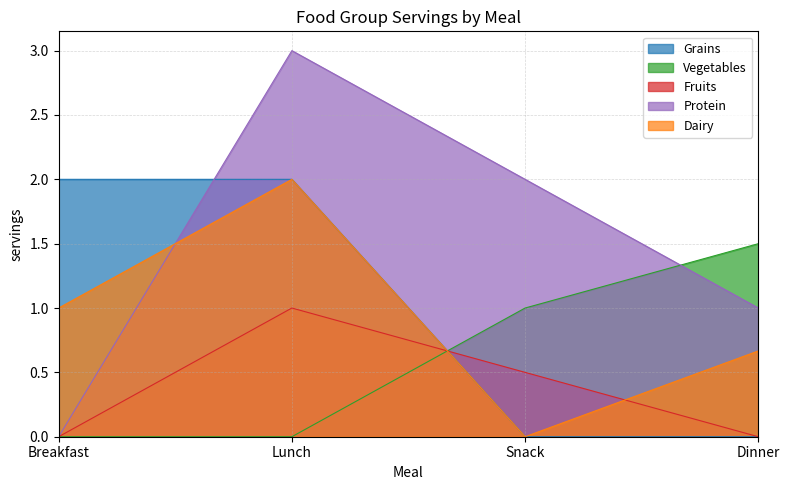

What is the spread (max minus min) of values at Breakfast?

2.0